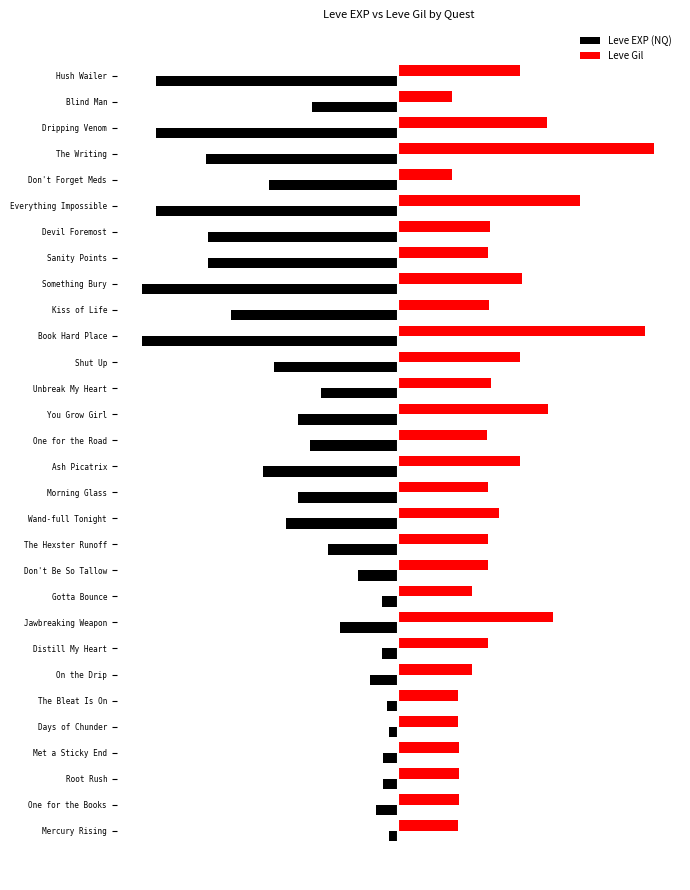

What are all the series names shown in the legend?

Leve EXP (NQ), Leve Gil